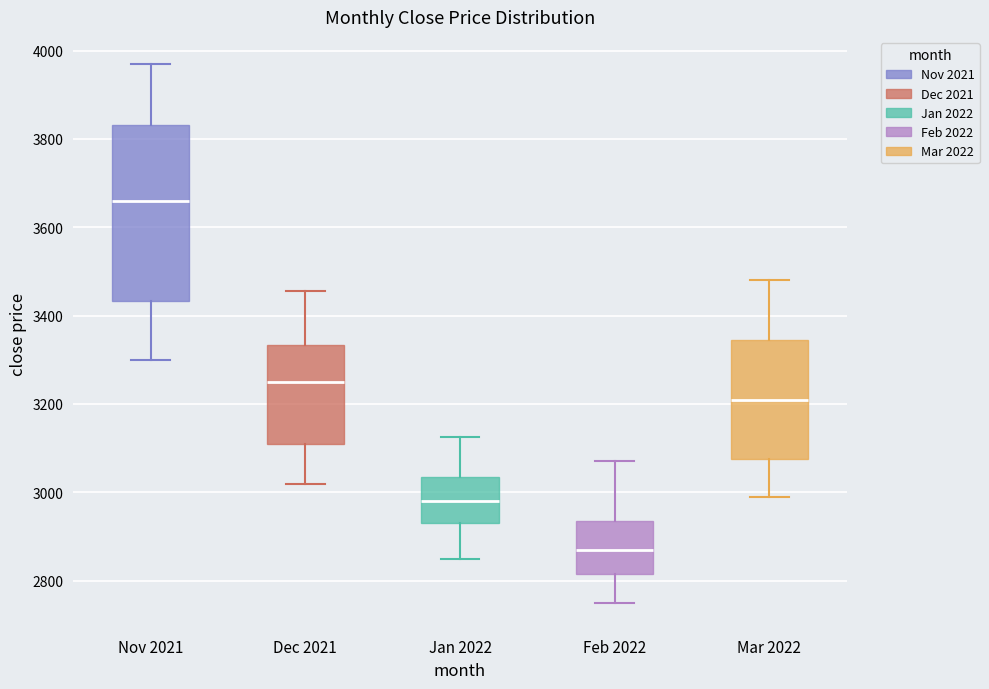

Which box is the tallest, from its lower edge to its upper edge?

Nov 2021